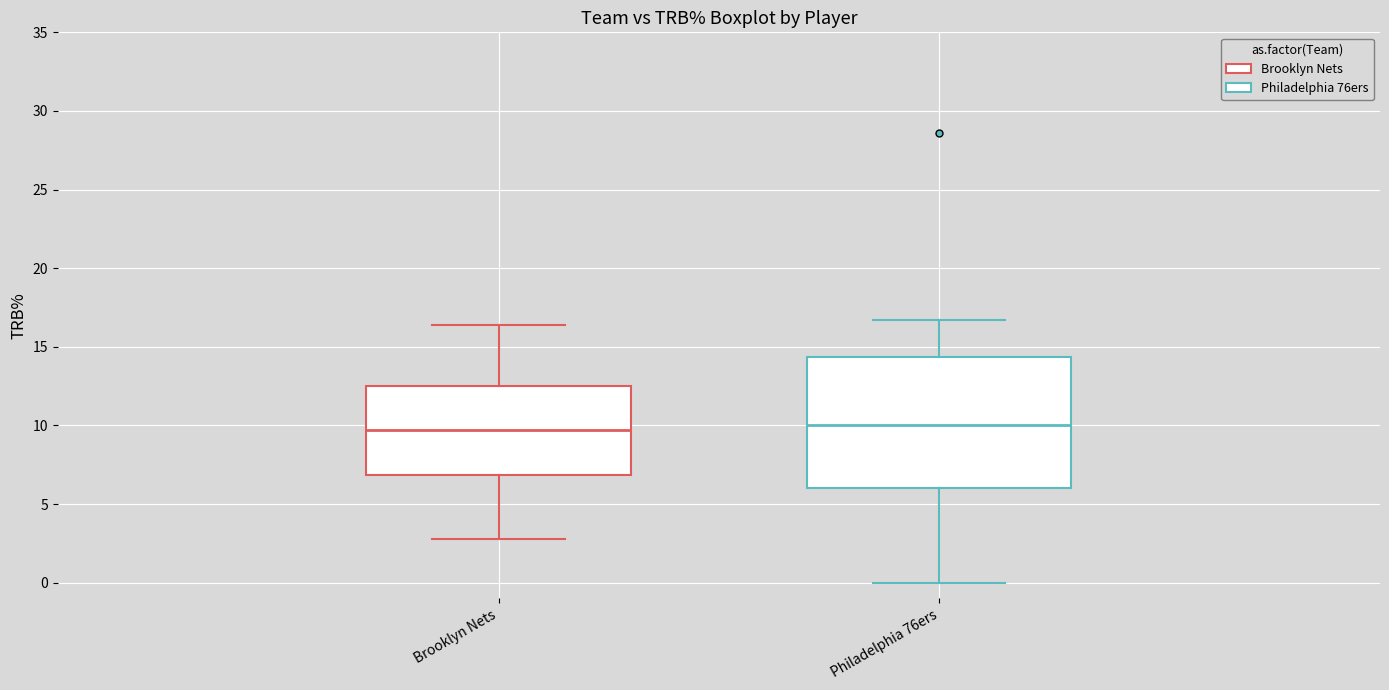

Reading left to right, read every box against the y-axis: the position of its median line, the range the box covers, and the ends of its whiskers. The values are not printed on the chart, so give them approximately, as read against the axis.

Brooklyn Nets: median 9.5, box 7.0 to 12.5, whiskers 3.0 to 16.5
Philadelphia 76ers: median 10.0, box 6.0 to 14.5, whiskers 0.0 to 16.5